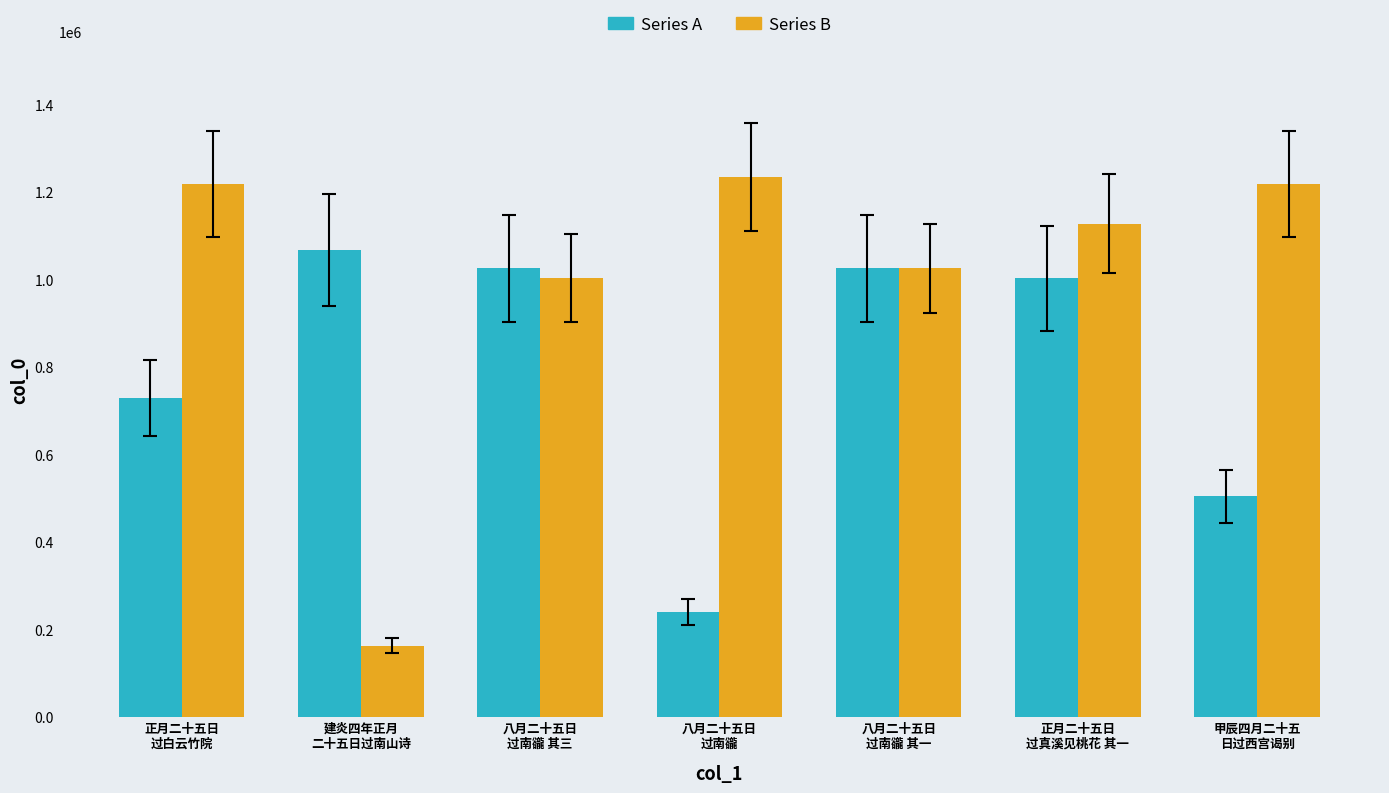

Where does the Series B series first go above 1128047?

正月二十五日
过白云竹院